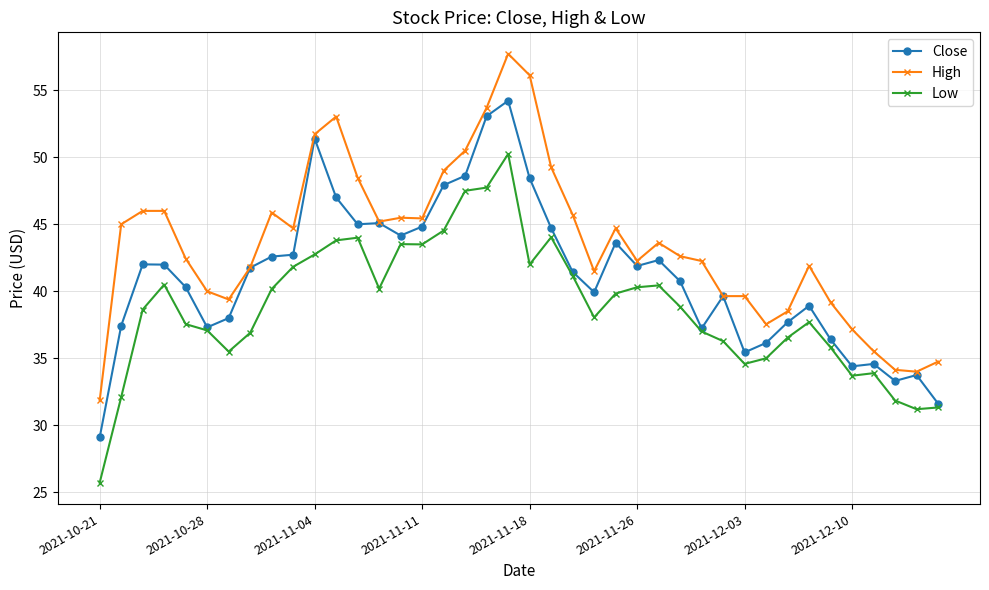

What is the value of the Close point at the 37th from the left?

34.6